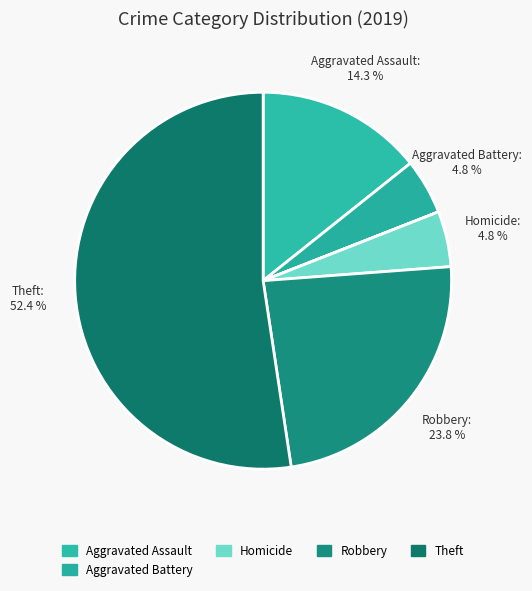

Which category accounts for the majority?

Theft